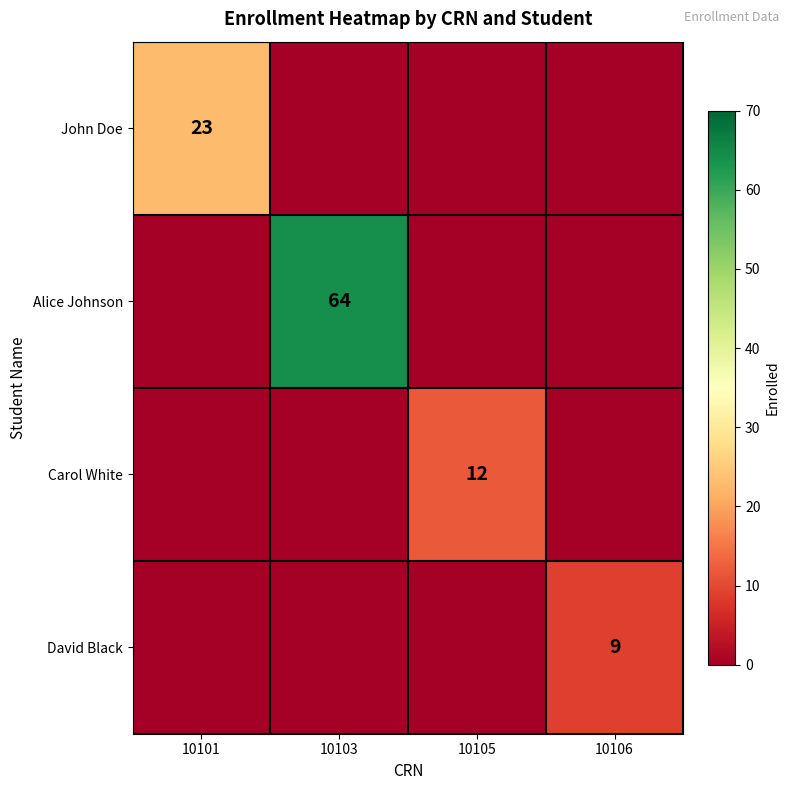

True or false: Alice Johnson has a value of 64 at 10103.

True